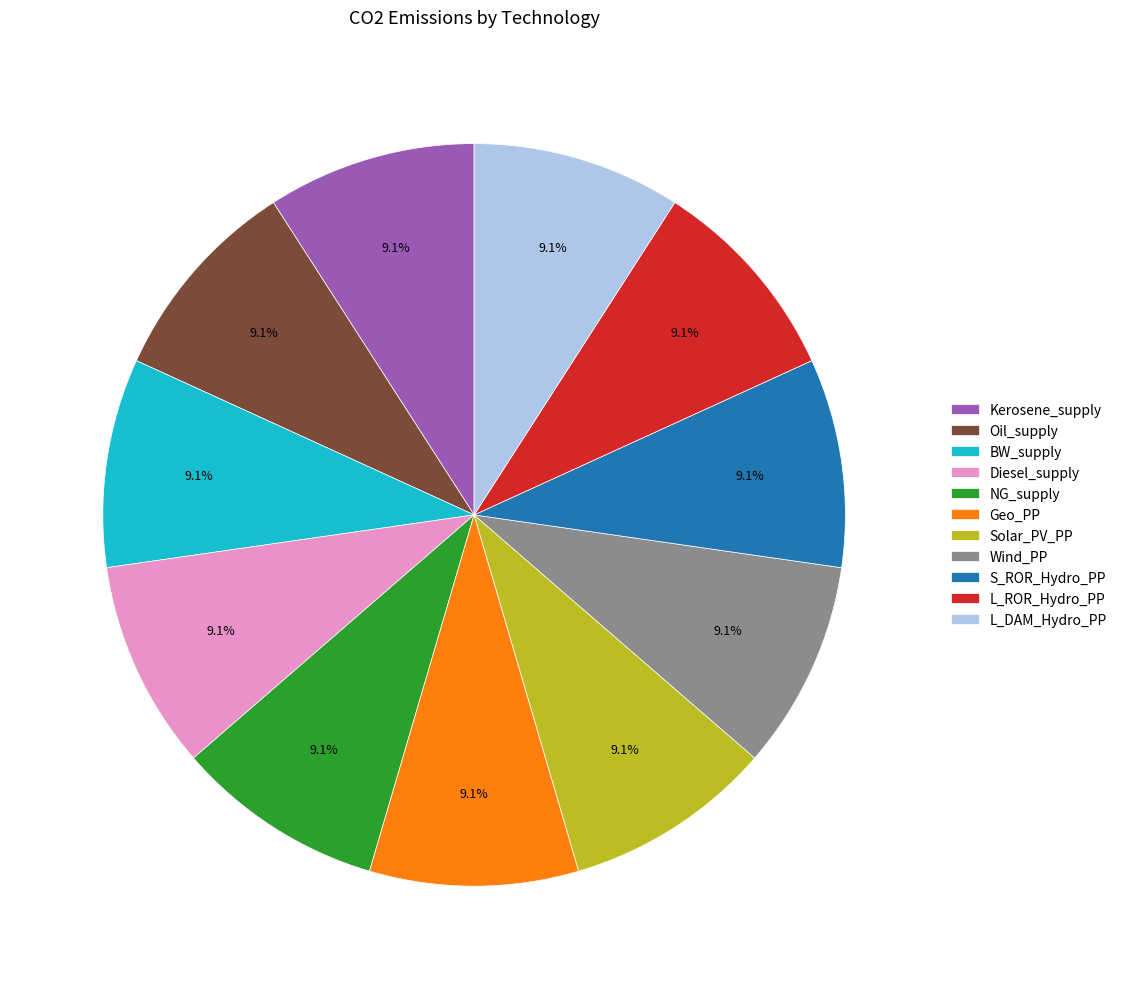

What is the ratio of the value at BW_supply to the value at Solar_PV_PP?

1.0